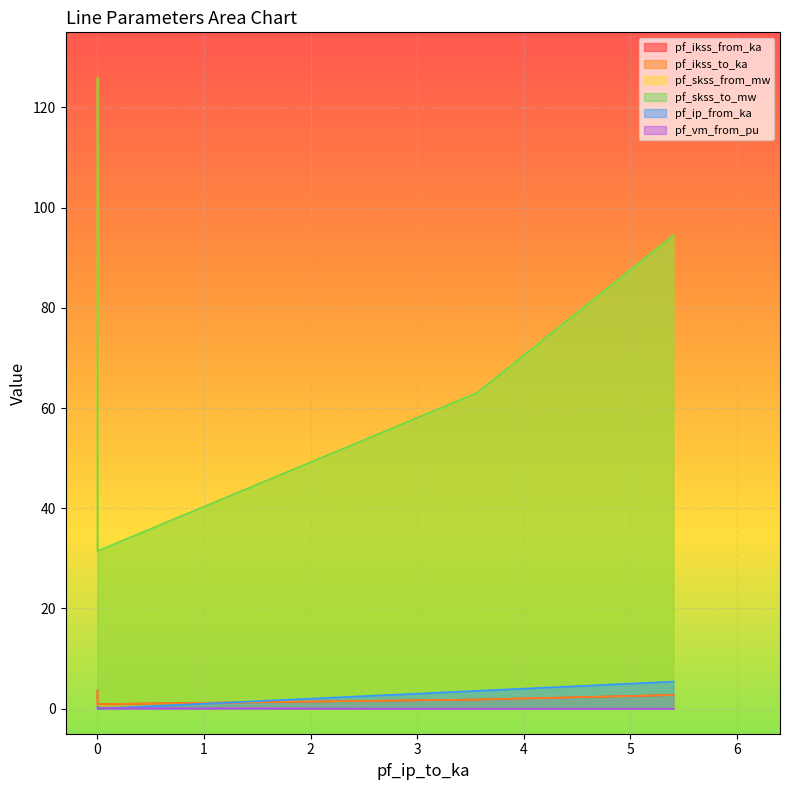

At how many categories does at least one series exceed 19?

4